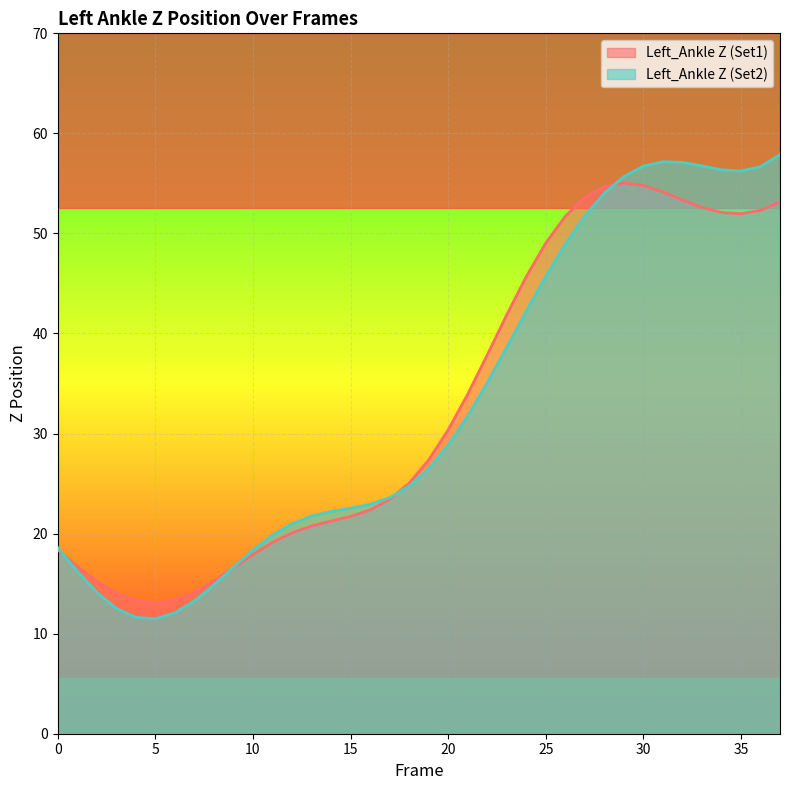

Which series has the largest total across all categories?

Left_Ankle Z (Set2)